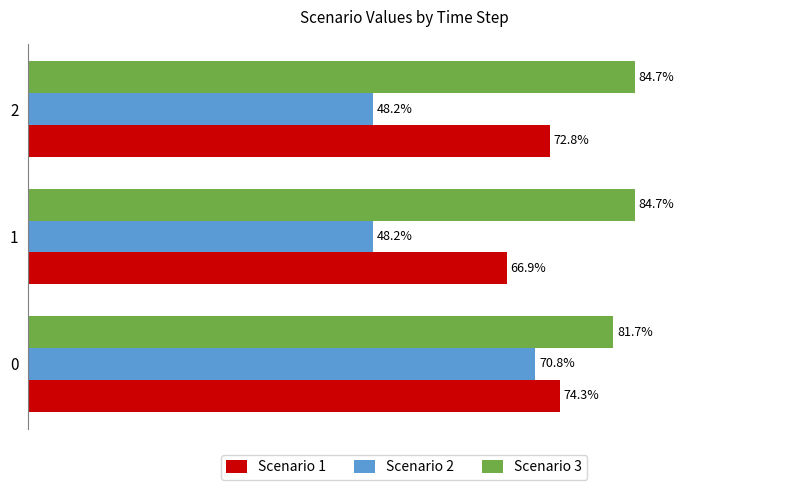

What are all the series names shown in the legend?

Scenario 1, Scenario 2, Scenario 3